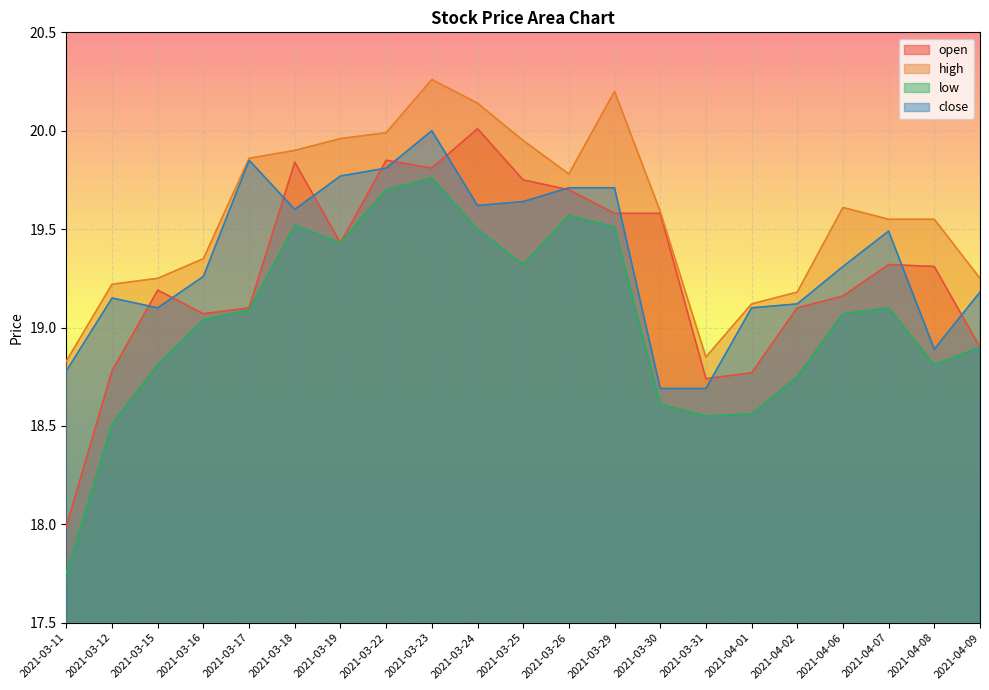

At which category does open reach its first local valley?

2021-03-16